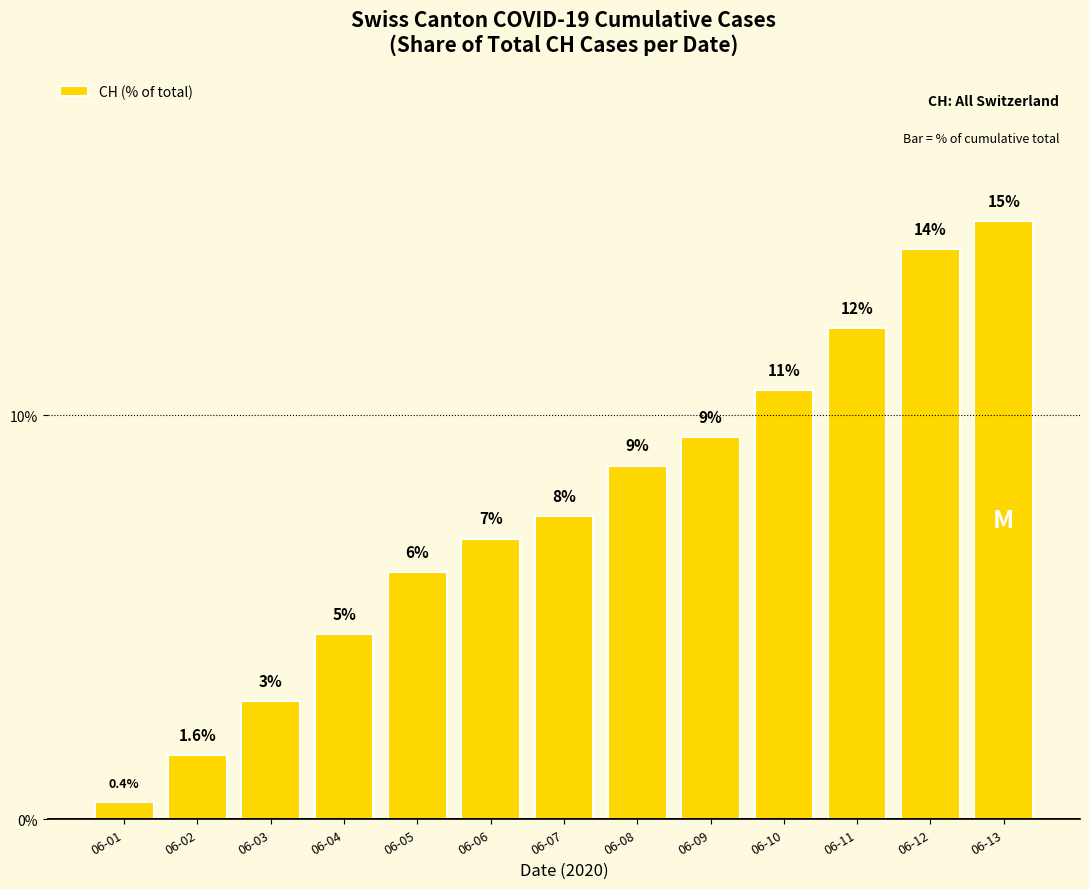

Where does the data first go above 7?

06-07